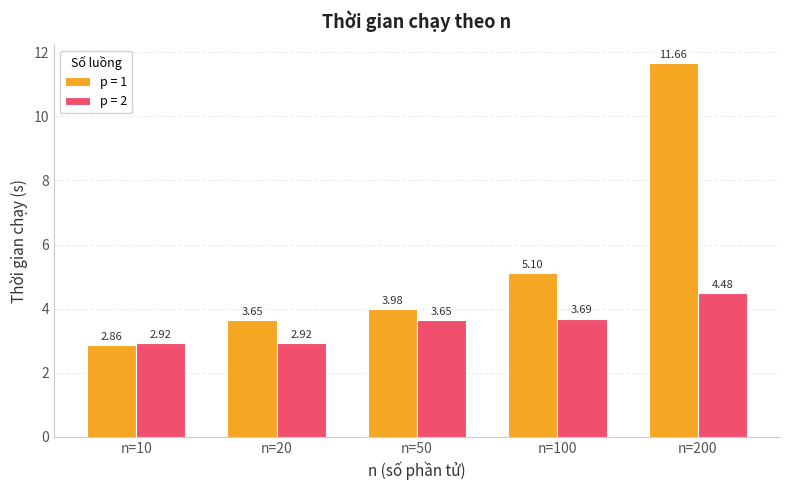

How many values in the p = 1 series exceed 3?

4